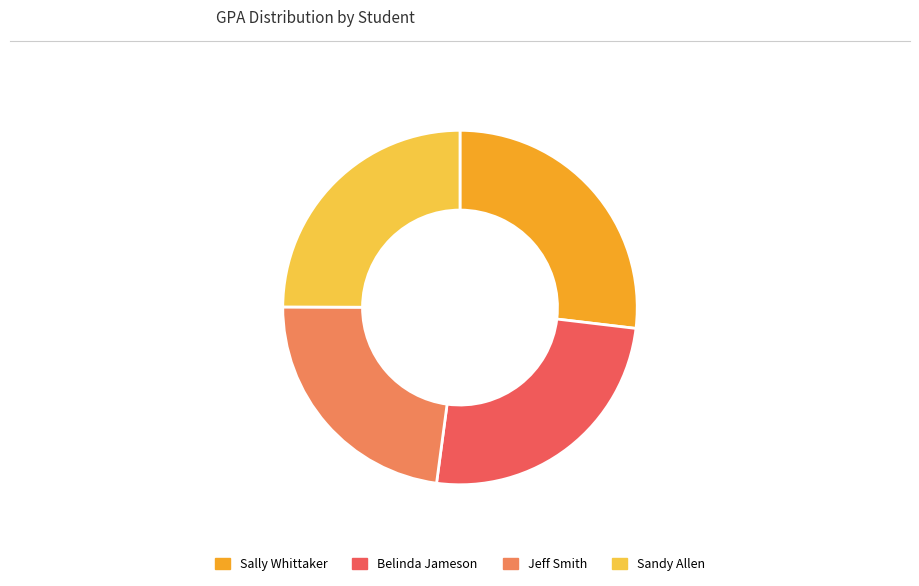

Combined, do Sandy Allen and Jeff Smith account for over 50%?

No